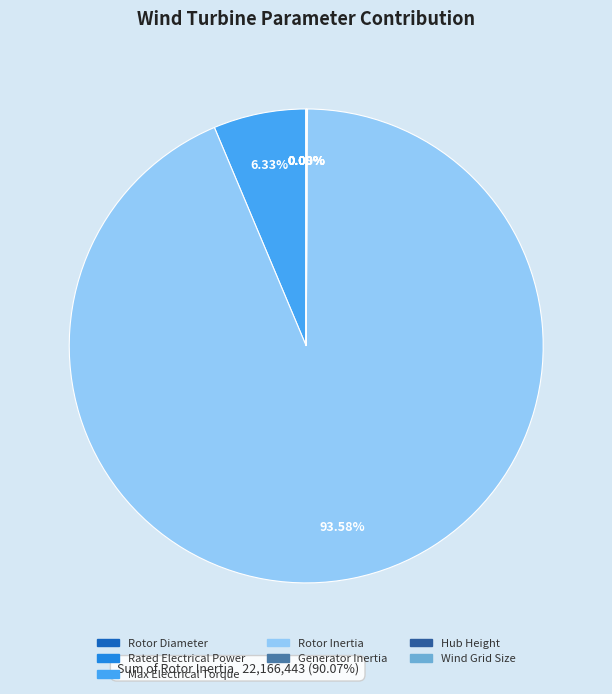

Which slice is the largest?

Rotor Inertia